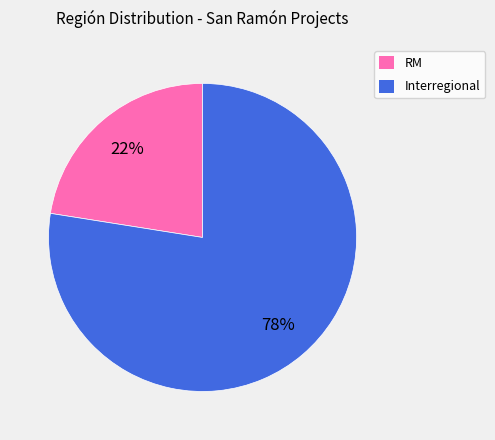

True or false: Interregional accounts for 83% of the total.

False